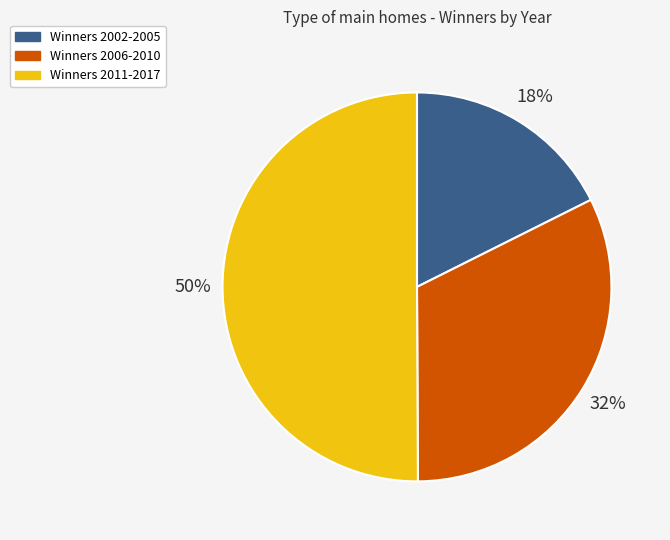

To the nearest percent, what is the average slice percentage?

33%